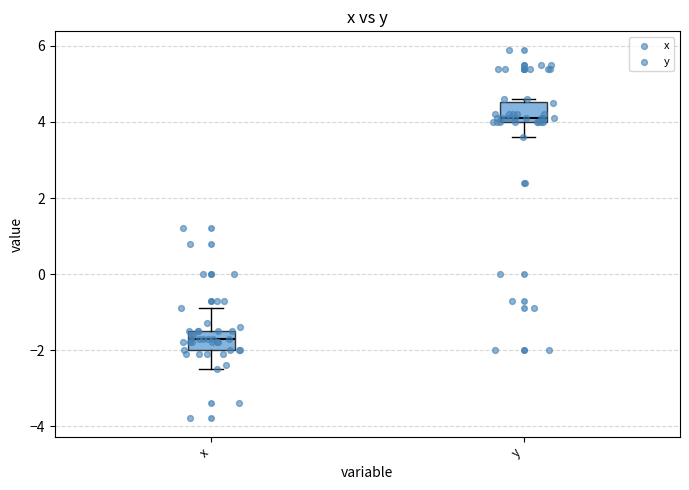

Where does the upper whisker of the box for x end on the y-axis? The values are not printed on the chart, so give them approximately, as read against the axis.

-0.8